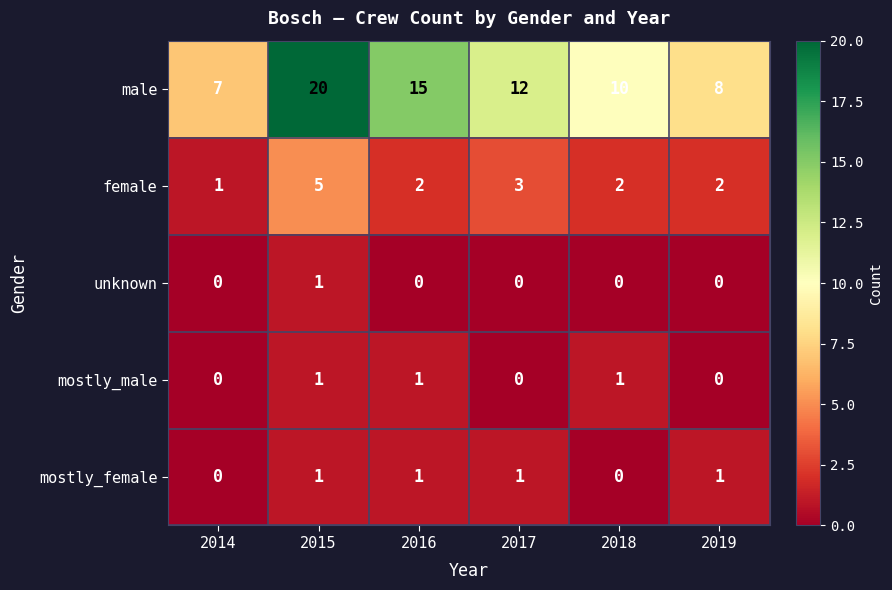

At which label is female closest to 3?

2017